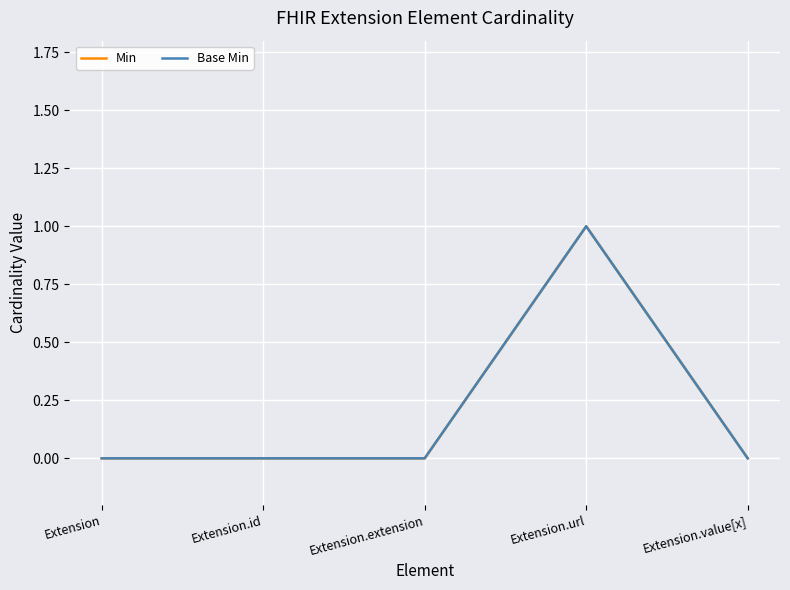

What position from the right is Extension.url?

2